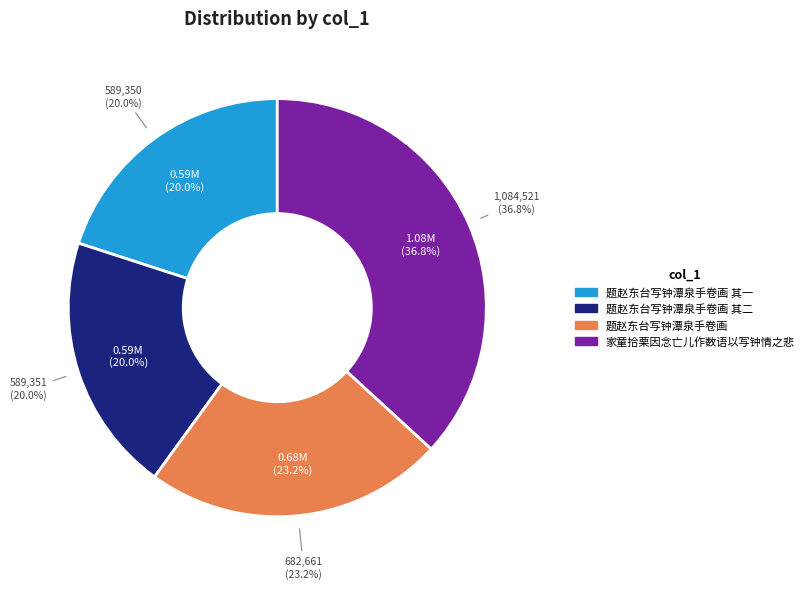

How many segments does this pie chart have?

4